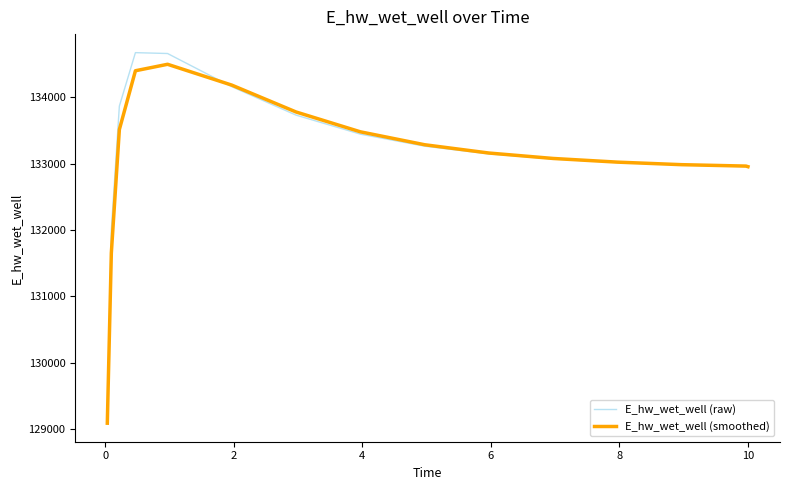

Rank the series by their average value, from highest to lowest.

E_hw_wet_well (raw), E_hw_wet_well (smoothed)